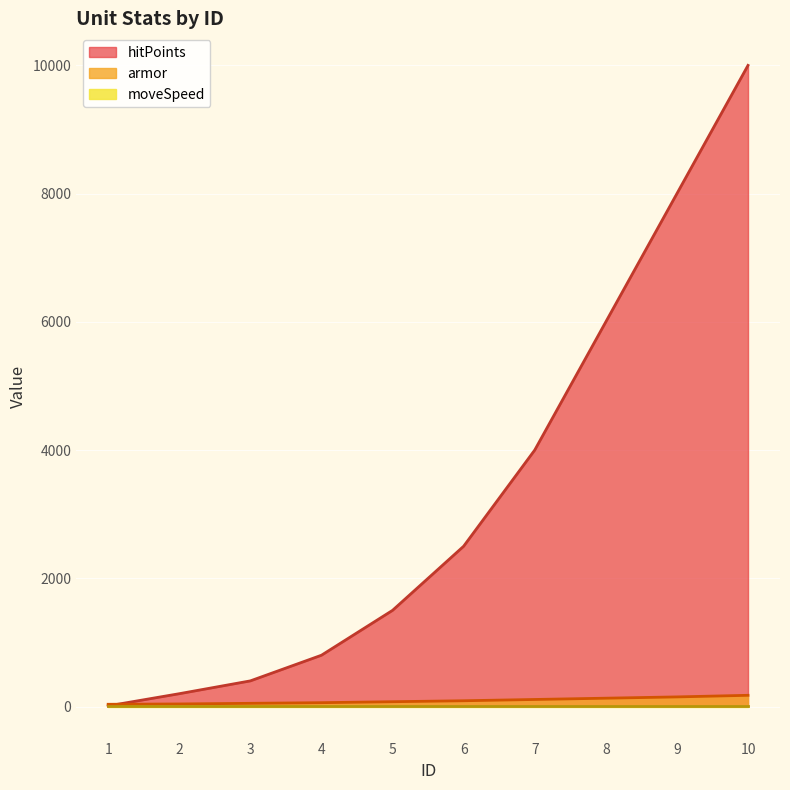

Rank the categories by armor value from highest to lowest.

10, 9, 8, 7, 6, 5, 4, 3, 2, 1